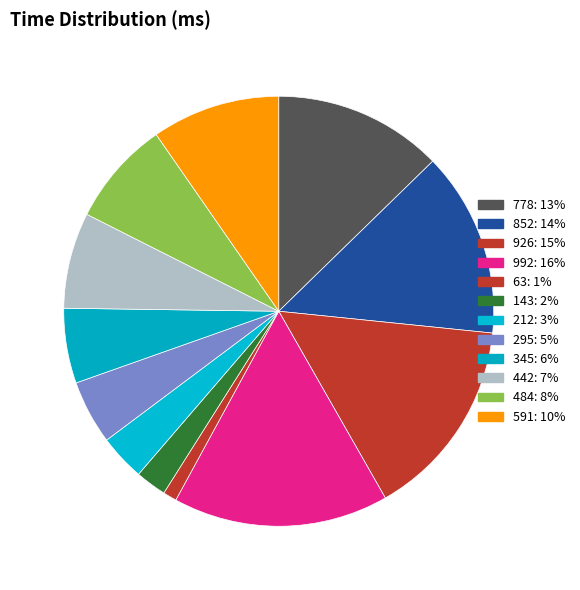

To the nearest percent, what portion does 63 represent?

1%